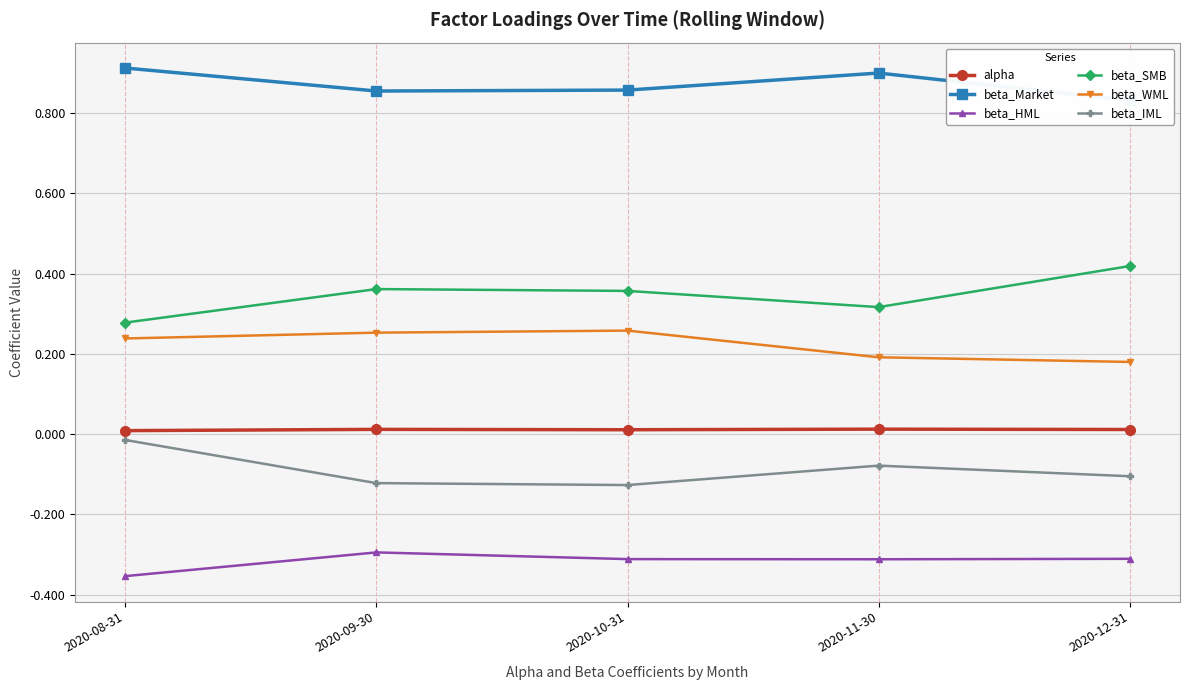

At which category is the sum across all series the highest?

2020-08-31